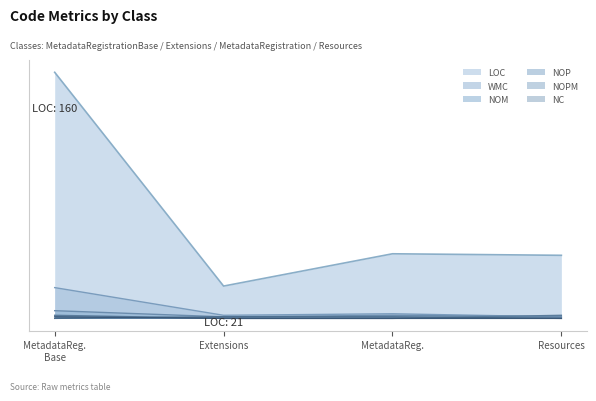

True or false: NOPM and LOC intersect in this chart.

False